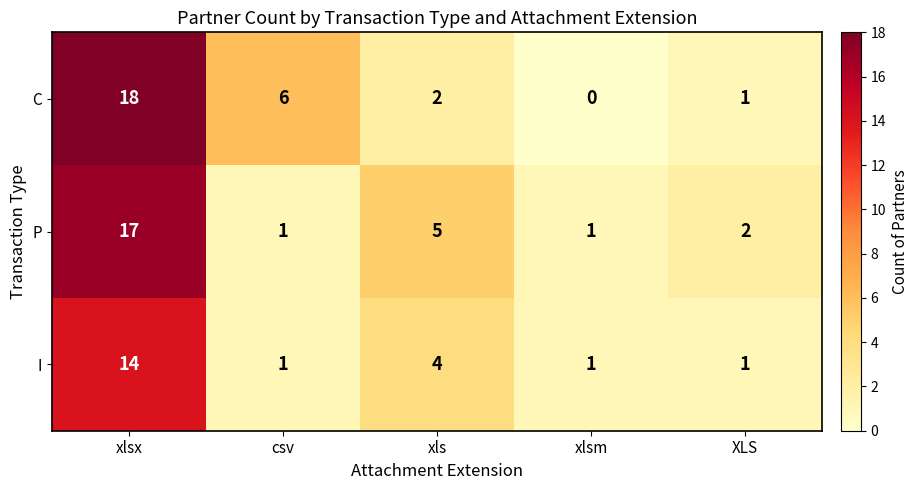

At how many categories does at least one series exceed 0?

5